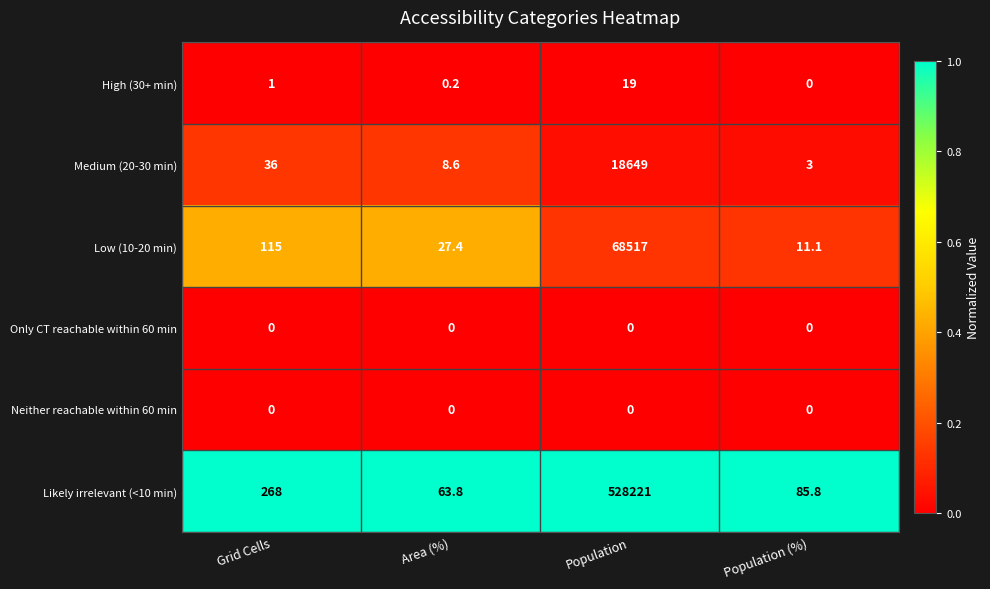

List the labels in order of Medium (20-30 min) value, smallest first.

Population (%), Area (%), Grid Cells, Population